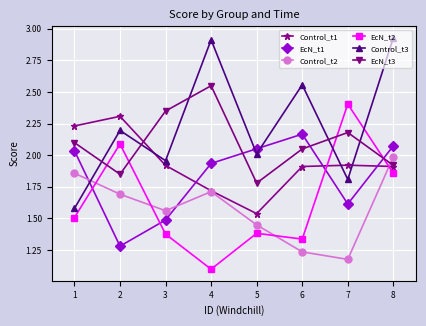

The Control_t1 series shows 2.3 at 2. True or false?

True